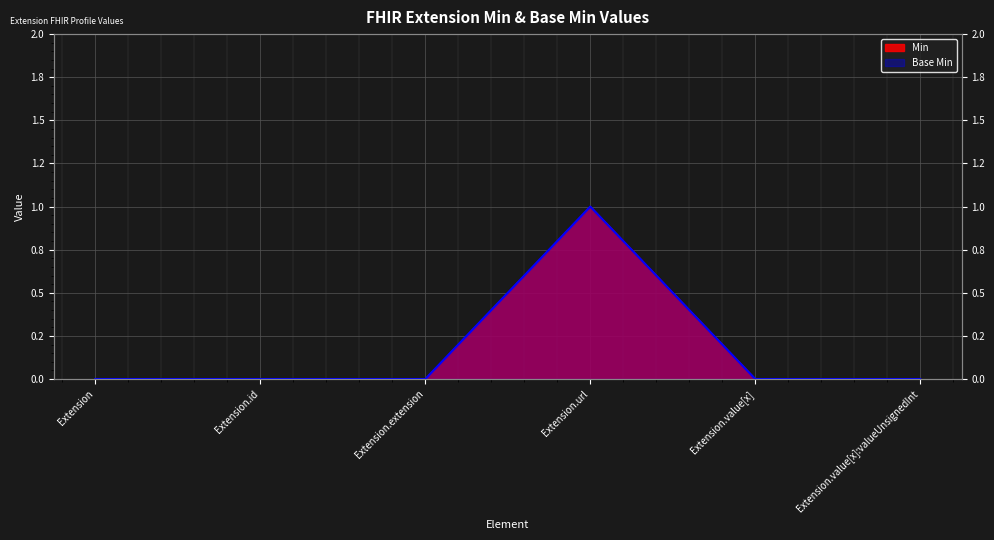

What is the sum of all Min values?

1